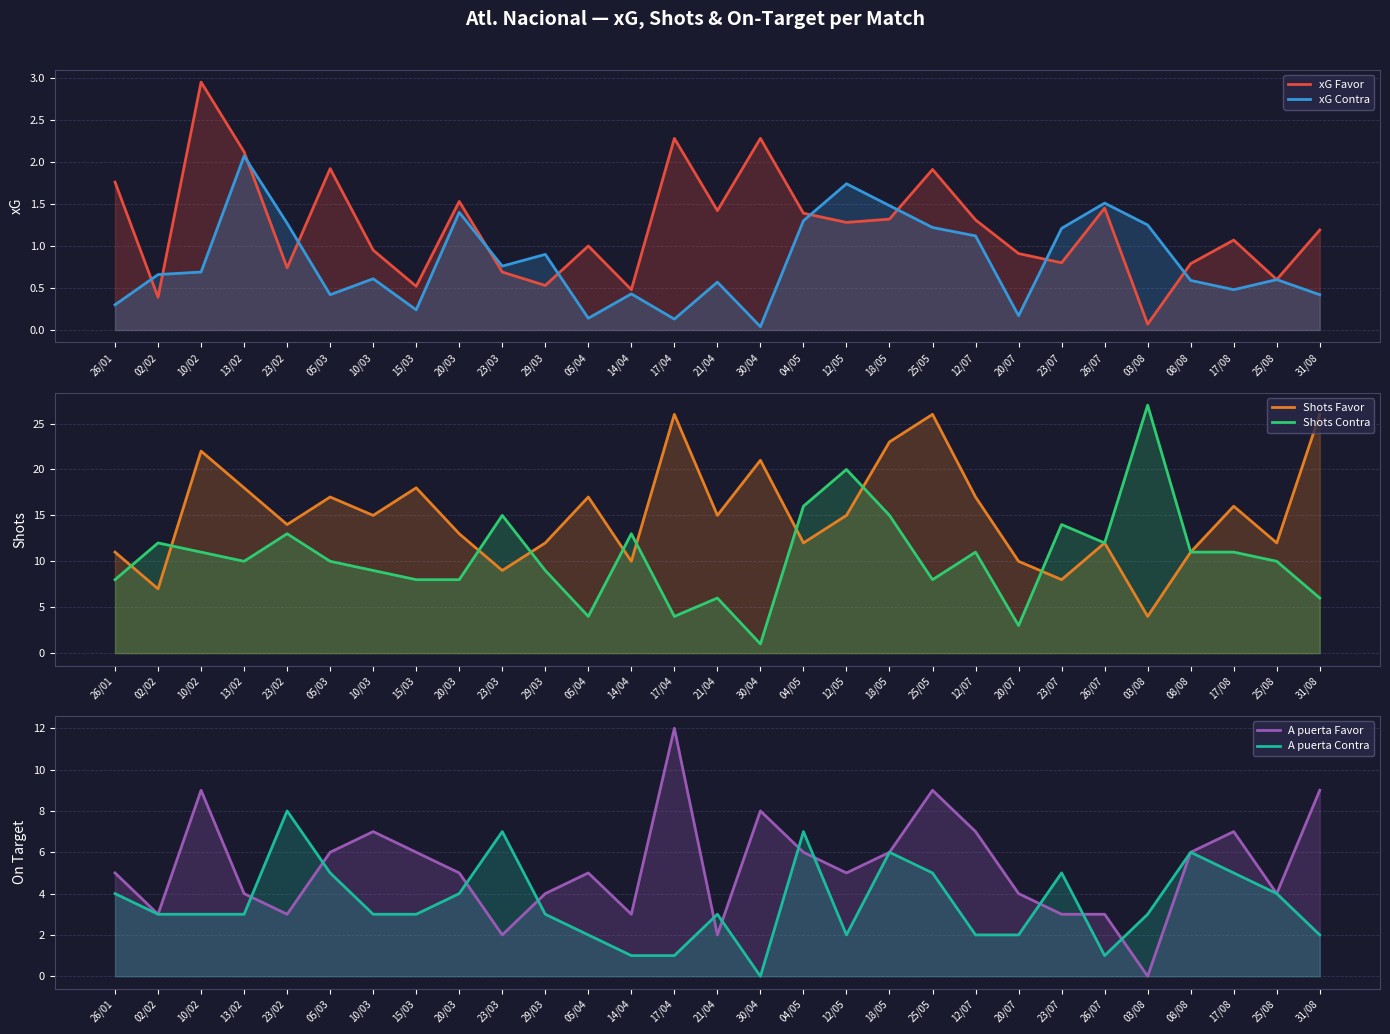

Between 05/03 and 04/05, which is larger?

05/03